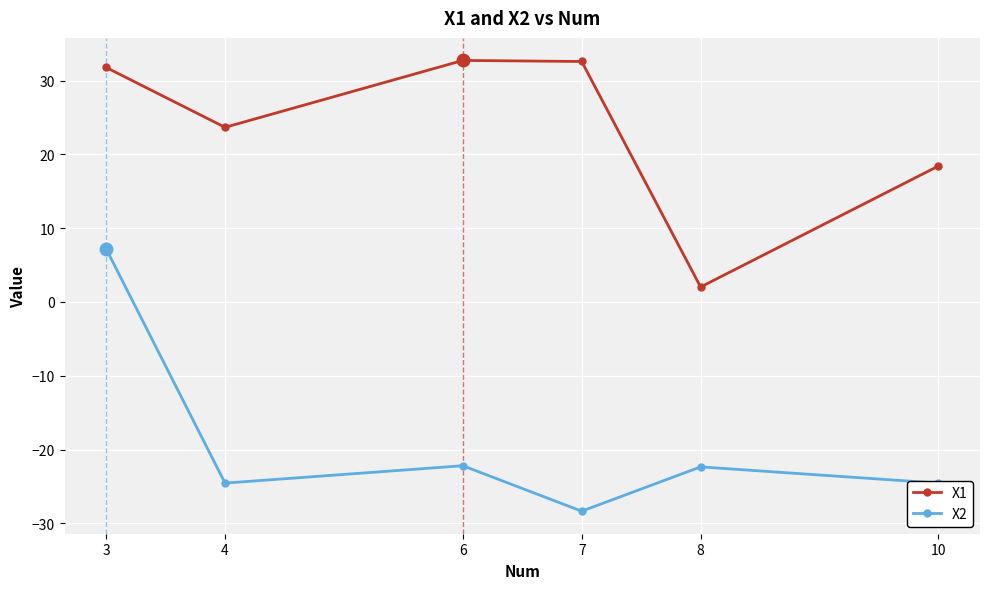

What is the value of the X2 point at the 4th from the left?

-28.4